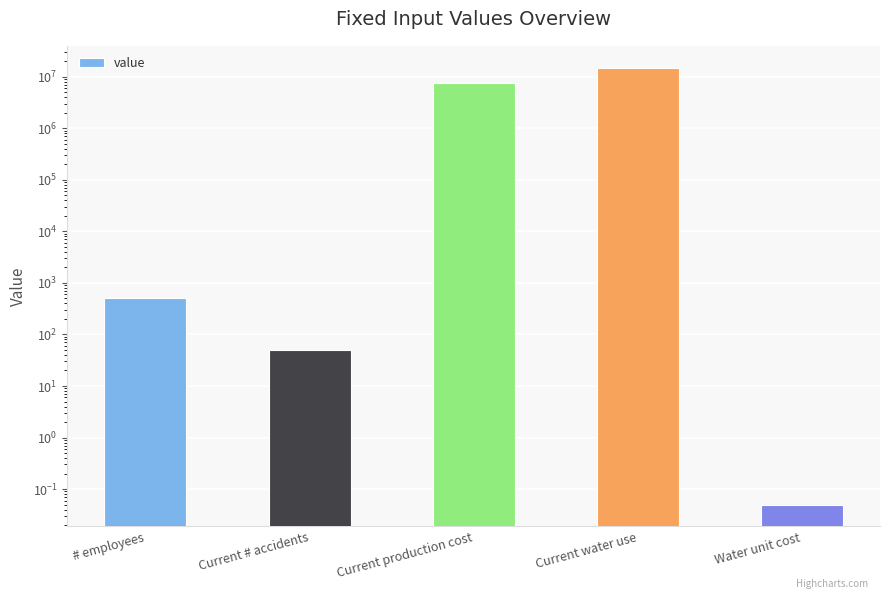

Reading left to right, list all the values displayed in this chart.

# employees=500.0	Current # accidents=51.0	Current production cost=7500000.0	Current water use=15000000.0	Water unit cost=0.1